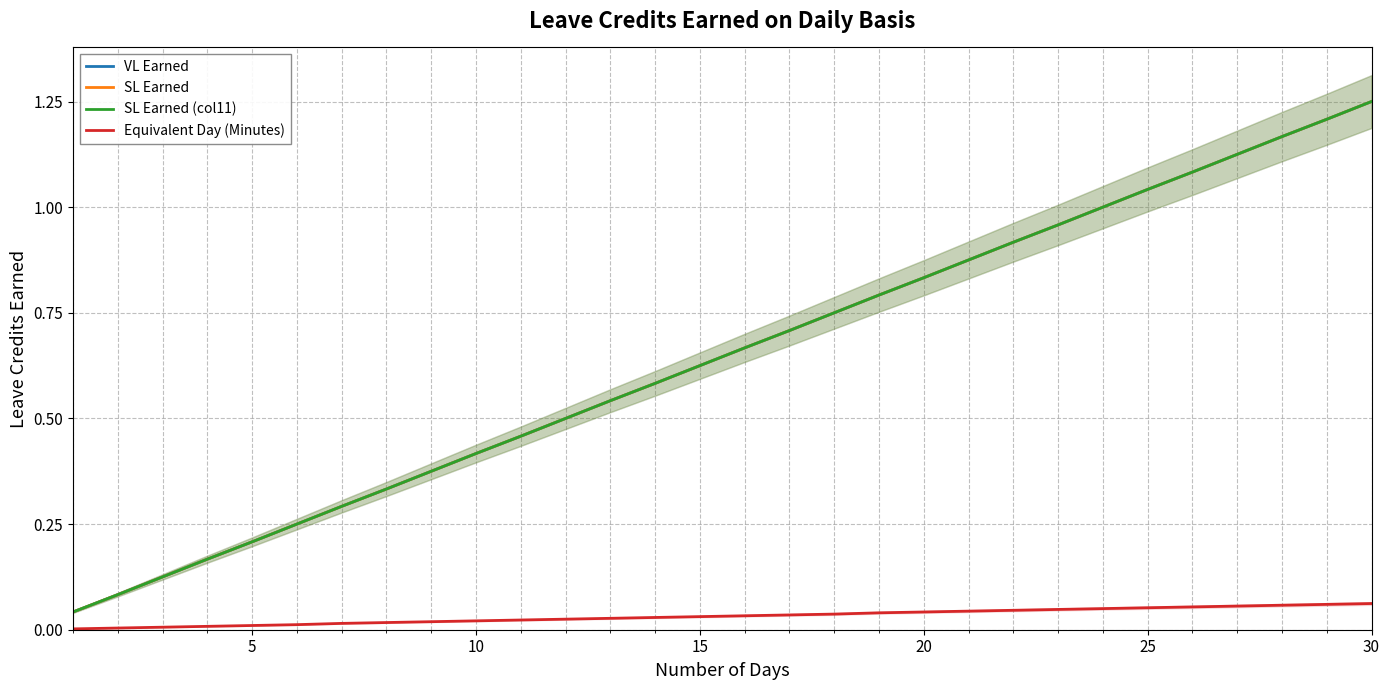

What is the difference between the maximum and minimum values in the Equivalent Day (Minutes) series?

0.1